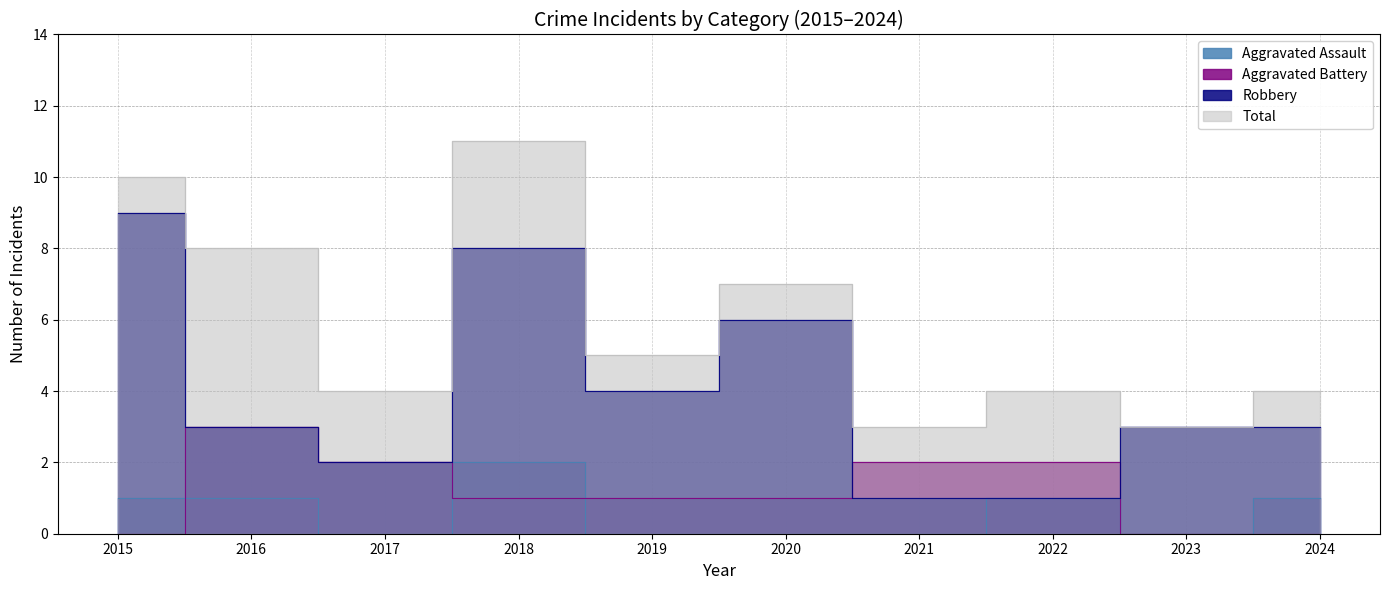

How many series are shown in this chart?

4